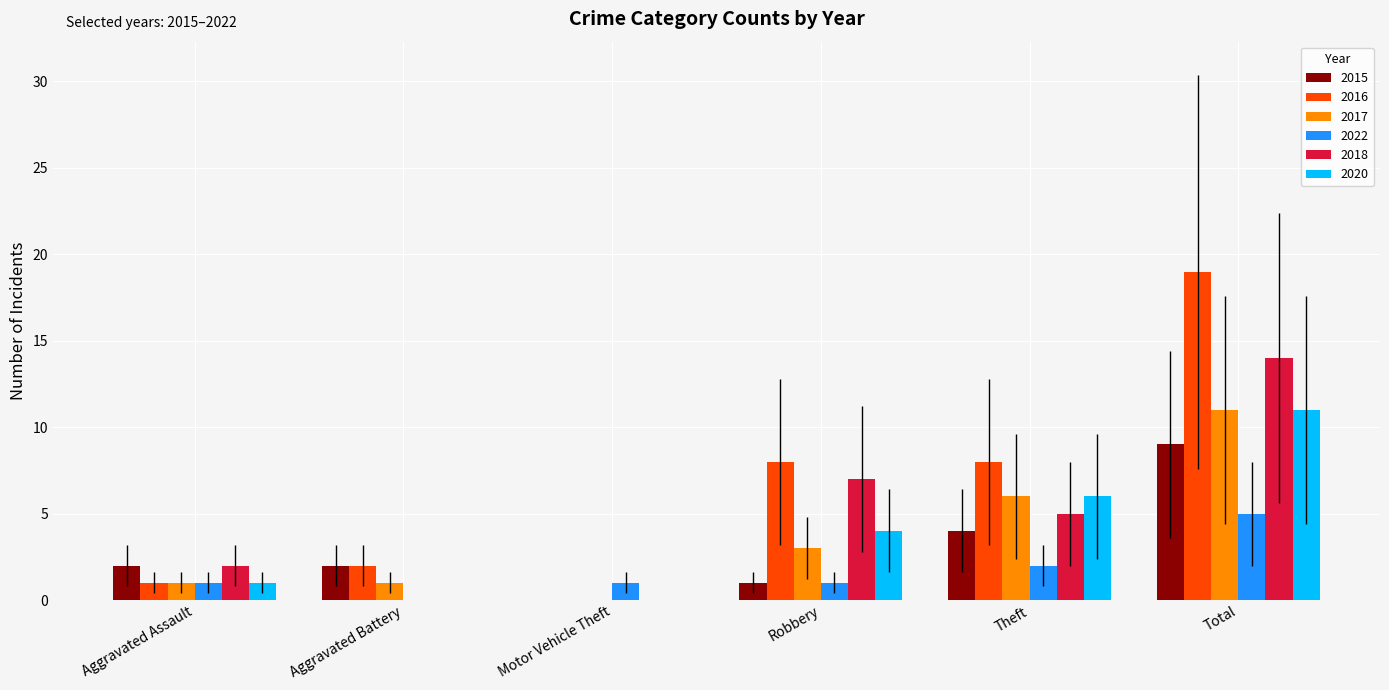

What is the spread (max minus min) of values at Total?

14